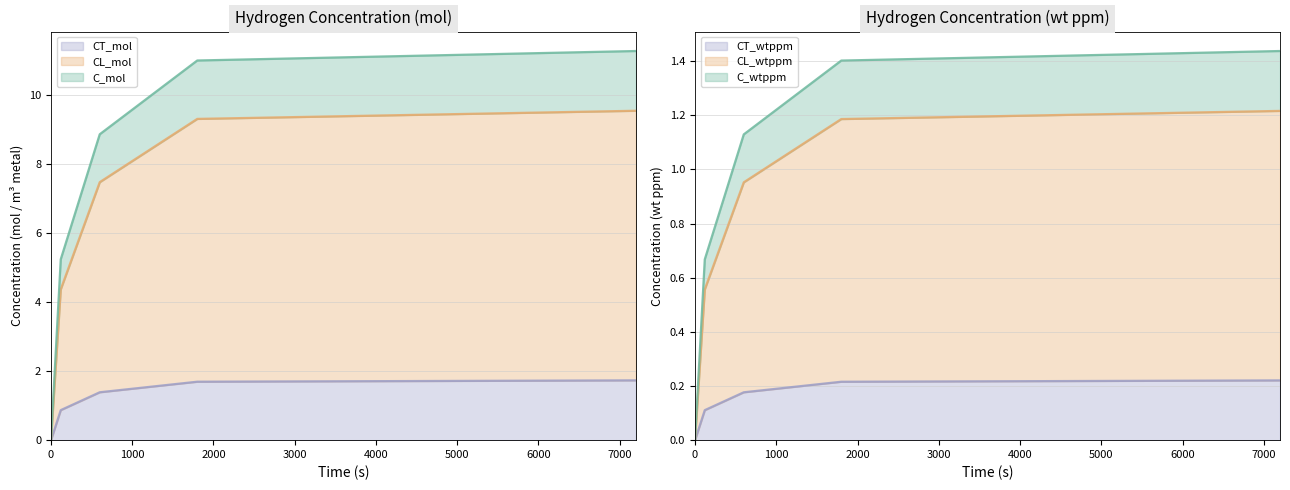

Which series has the largest total across all categories?

C_mol